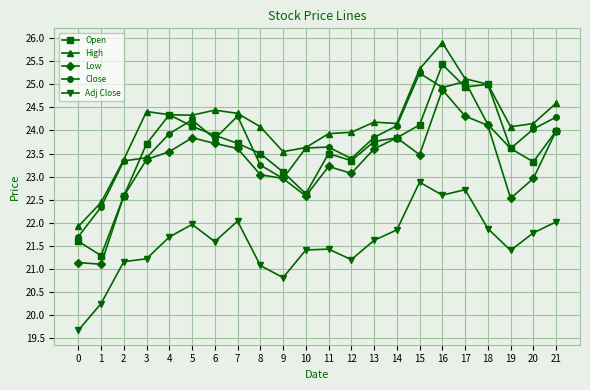

True or false: High has a value of 39.0 at 16.

False